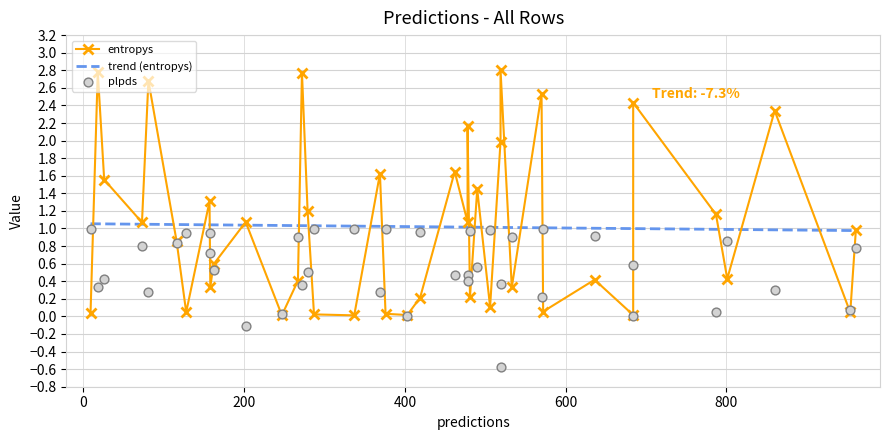

Is the value of entropys at 0 greater than the value of plpds at 39?

Yes